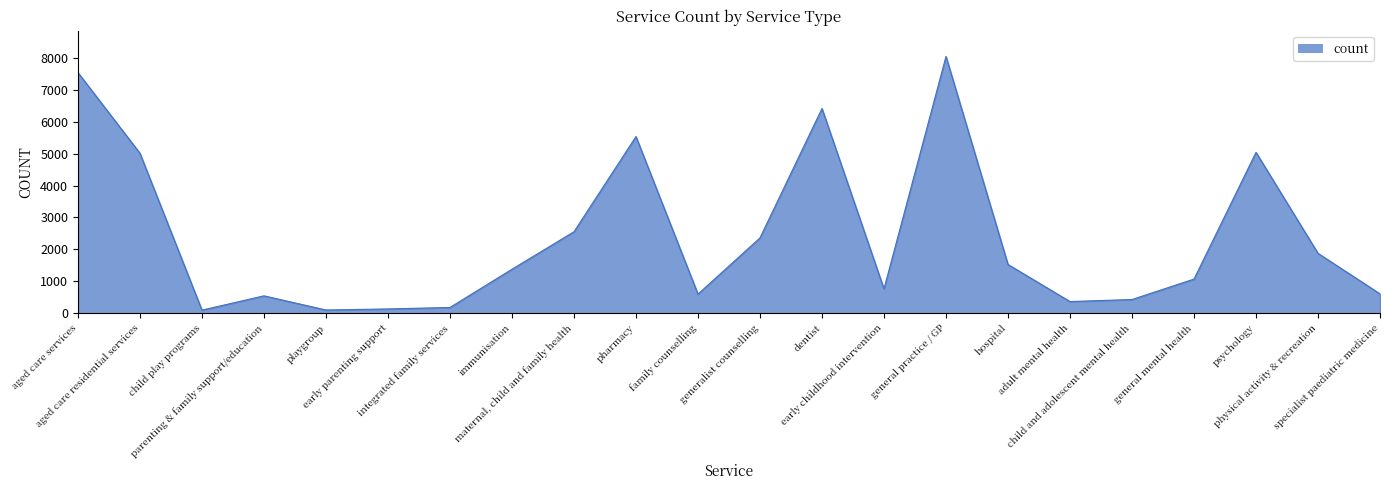

Approximately how many times larger is the value at specialist paediatric medicine compared to generalist counselling?

0.3